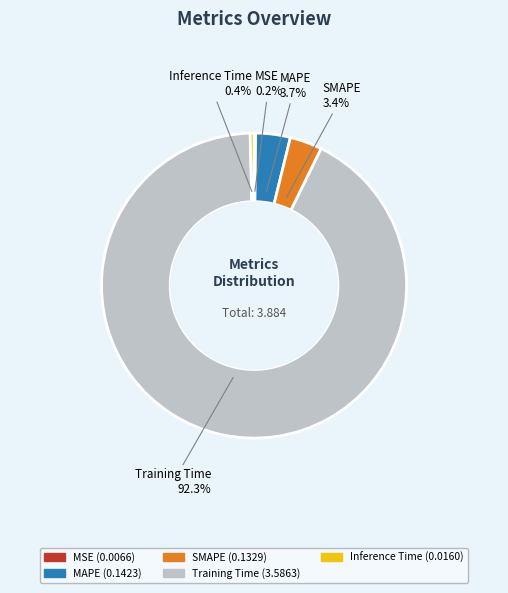

What is the majority slice?

Training Time